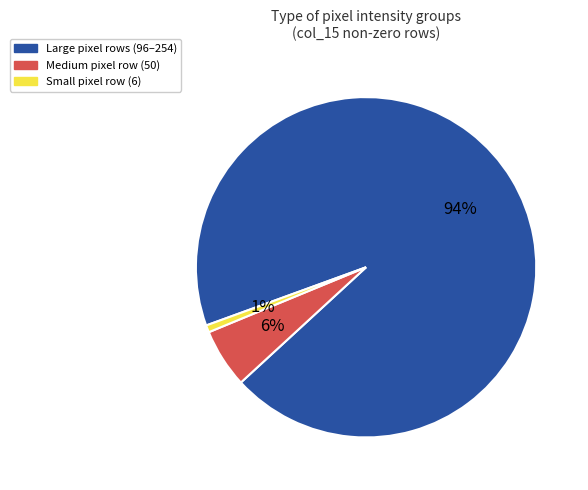

To the nearest percent, what is the average slice percentage?

33%